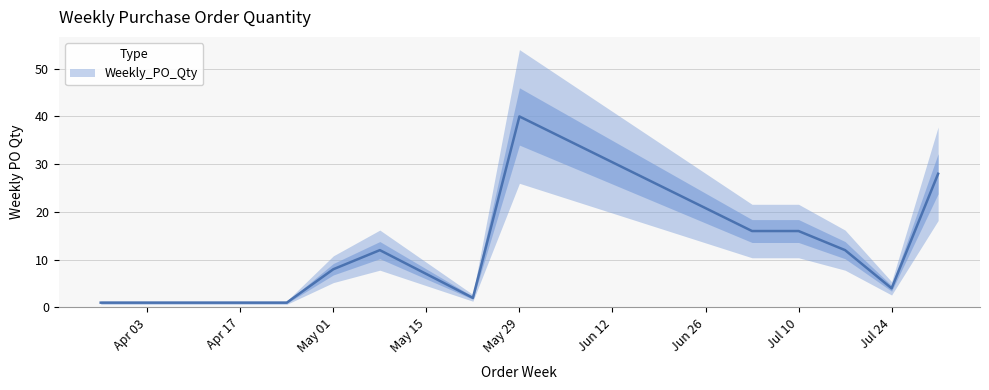

What is the average value?

12